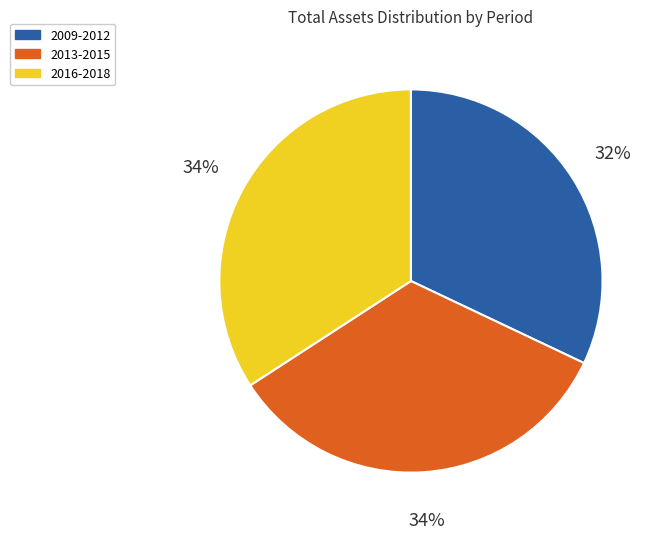

Does any single category account for the majority?

No